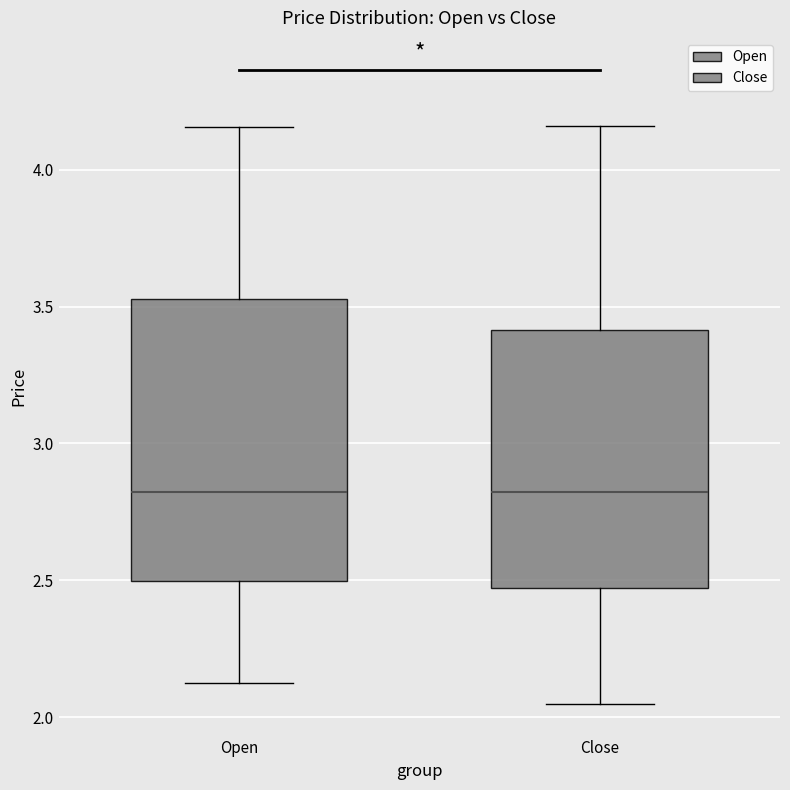

Reading left to right, read every box against the y-axis: the position of its median line, the range the box covers, and the ends of its whiskers. The values are not printed on the chart, so give them approximately, as read against the axis.

Open: median 2.80, box 2.50 to 3.55, whiskers 2.15 to 4.15
Close: median 2.80, box 2.45 to 3.40, whiskers 2.05 to 4.15